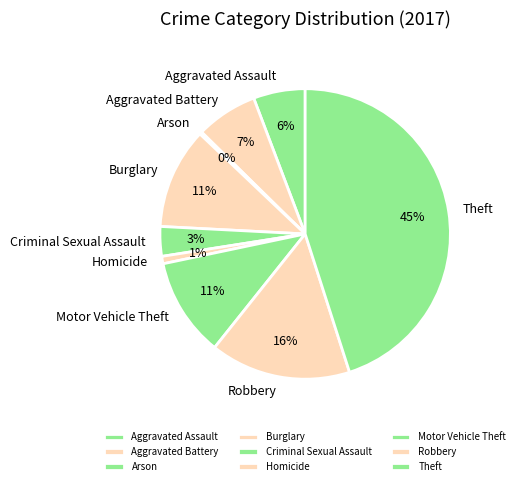

True or false: Homicide accounts for 1% of the total.

True